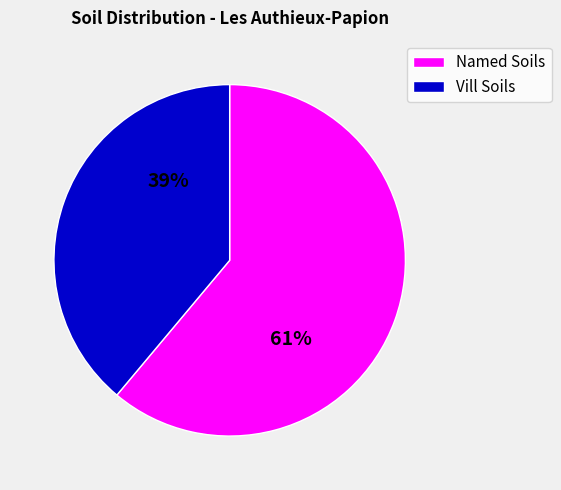

To the nearest percent, what is the difference between the largest and smallest slice percentages?

22%